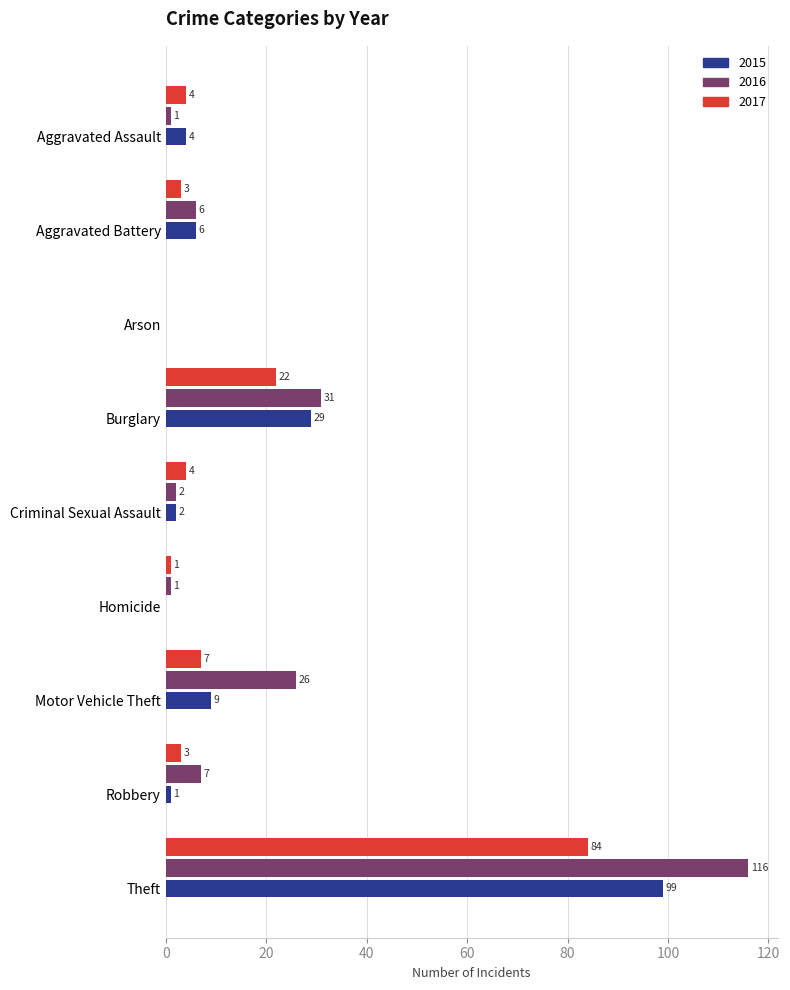

The value of 2016 at Criminal Sexual Assault is 2. True or false?

True